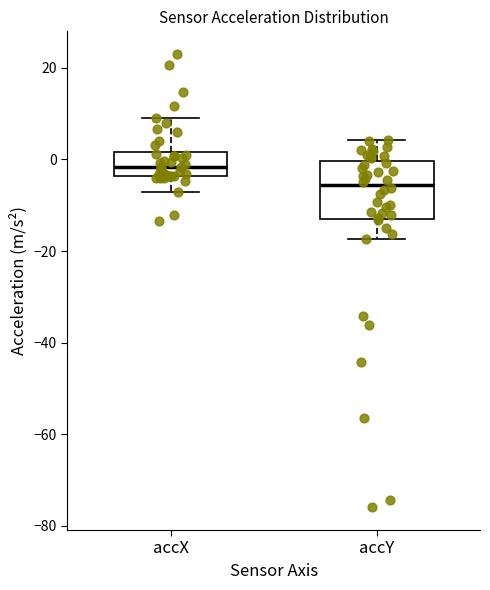

Reading left to right, transcribe this box plot: for each box, give where its median line is, the range the box spans, and where its two whiskers end, as read against the y-axis. The values are not printed on the chart, so give them approximately, as read against the axis.

accX: median -2, box -4 to 2, whiskers -8 to 10
accY: median -6, box -12 to 0, whiskers -18 to 4